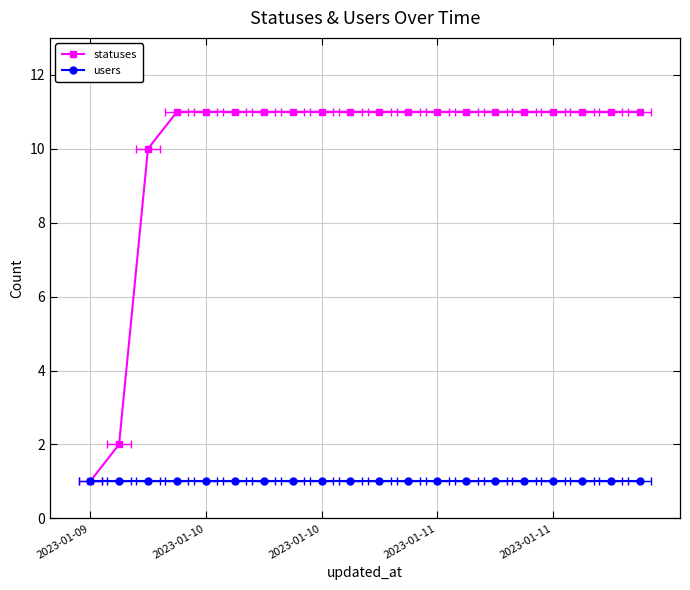

What is the value of the users point at the 15th from the left?

1